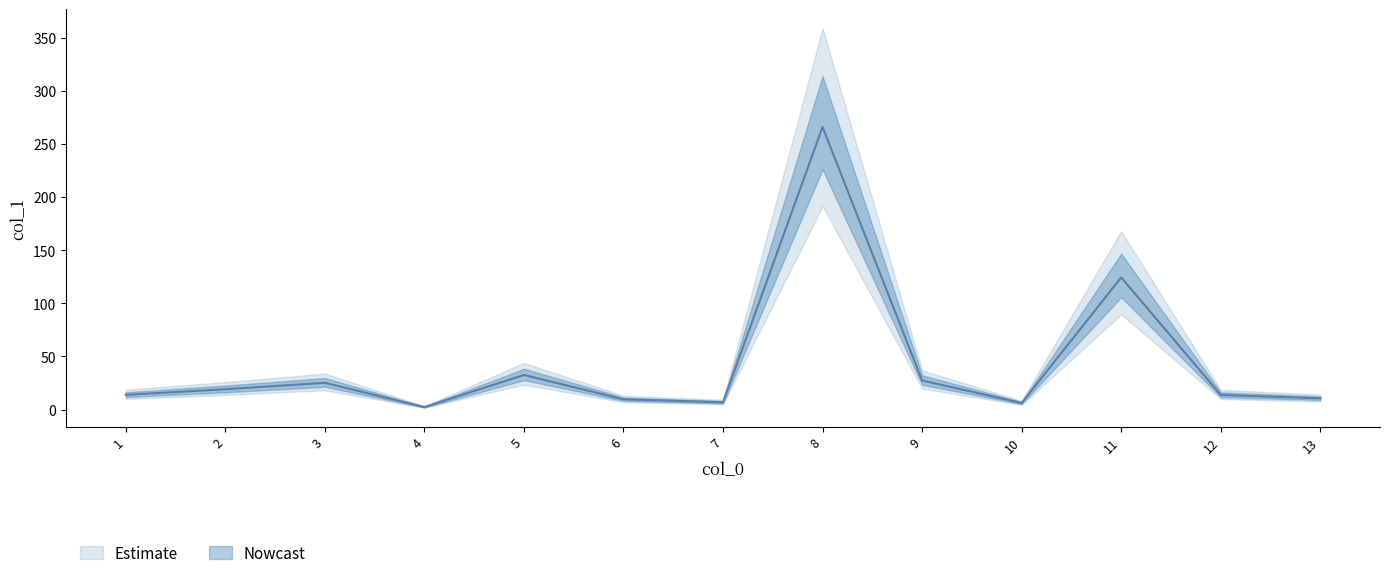

How many data points does each series have?

13